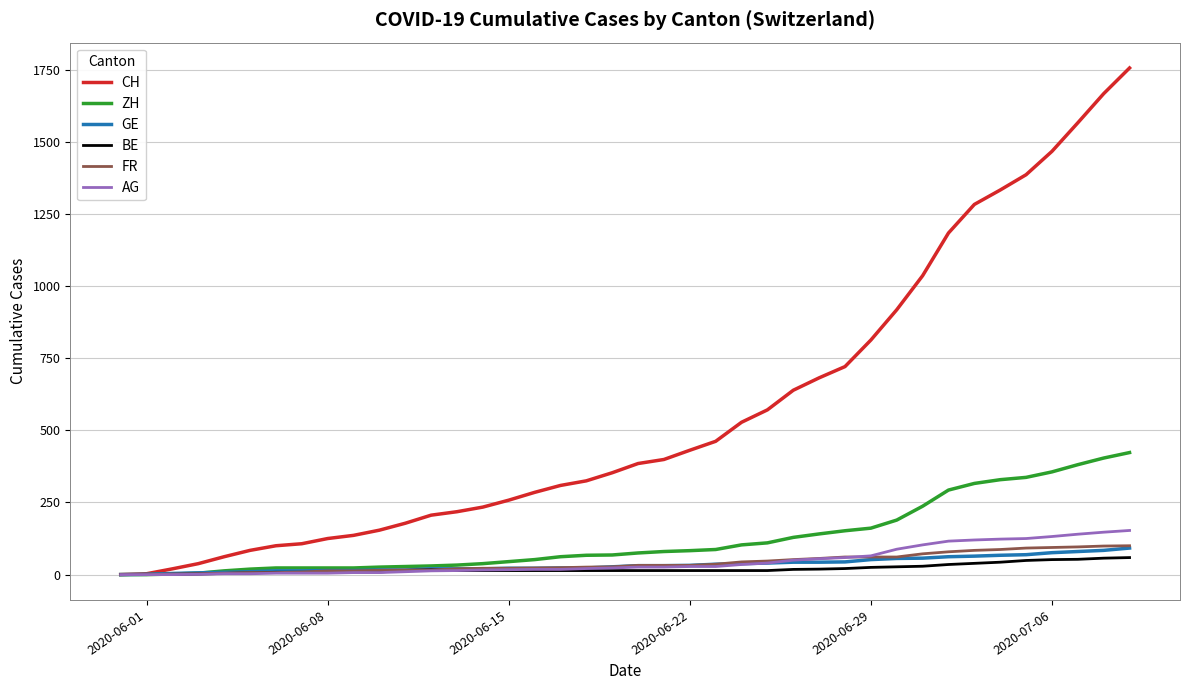

What is the greatest value displayed?

1756